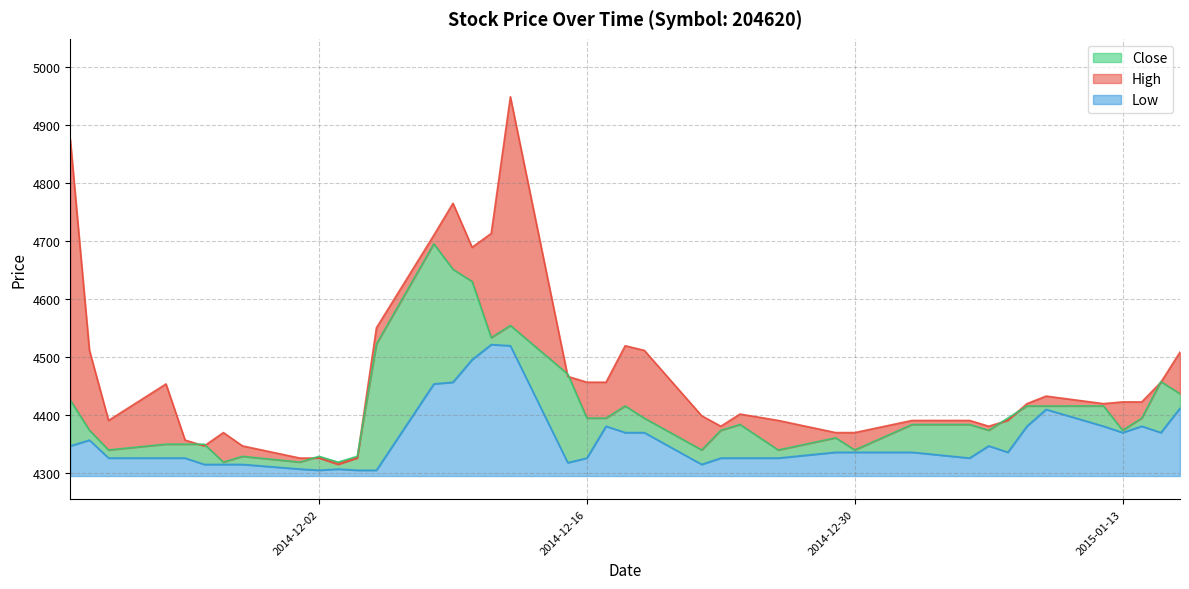

Reading right to left, list all the values displayed in this chart.

High: 4508	4456	4422	4422	4419	4432	4419	4390	4380	4390	4390	4369	4369	4390	4401	4380	4398	4511	4519	4456	4456	4466	4949	4713	4689	4765	4710	4550	4325	4314	4325	4325	4346	4369	4346	4356	4453	4390	4511	4875
Close: 4436	4457	4394	4373	4415	4415	4415	4394	4373	4383	4383	4339	4360	4339	4383	4373	4339	4394	4415	4394	4394	4470	4554	4533	4630	4651	4695	4522	4328	4318	4328	4318	4328	4318	4349	4349	4349	4339	4373	4425
Low: 4411	4369	4380	4369	4380	4409	4380	4335	4346	4325	4335	4335	4335	4325	4325	4325	4314	4369	4369	4380	4325	4317	4519	4521	4495	4456	4453	4304	4304	4306	4304	4306	4314	4314	4314	4325	4325	4325	4356	4346